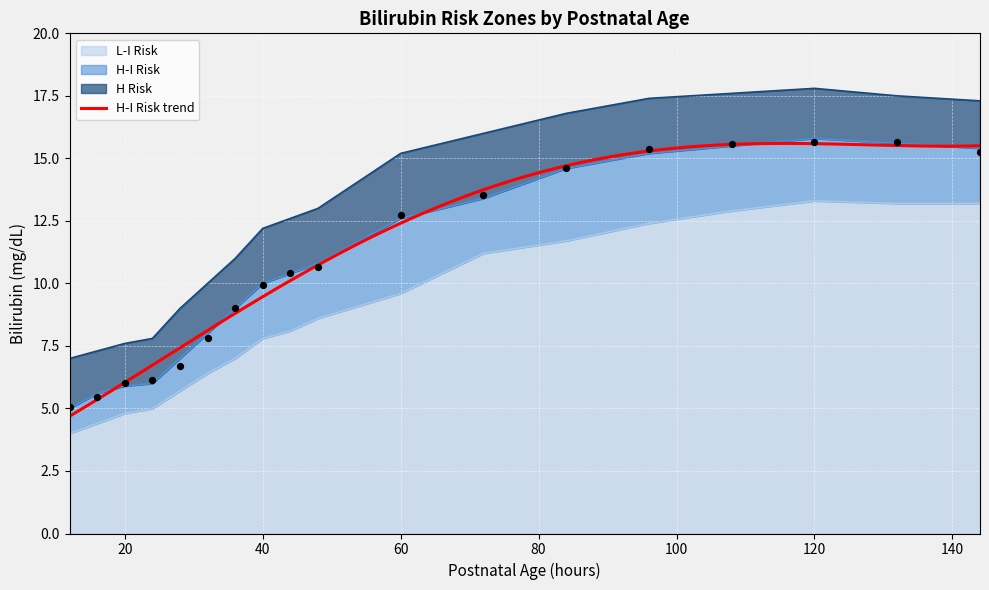

Is the value of H Risk at 28 greater than the value of L-I Risk at 108?

No